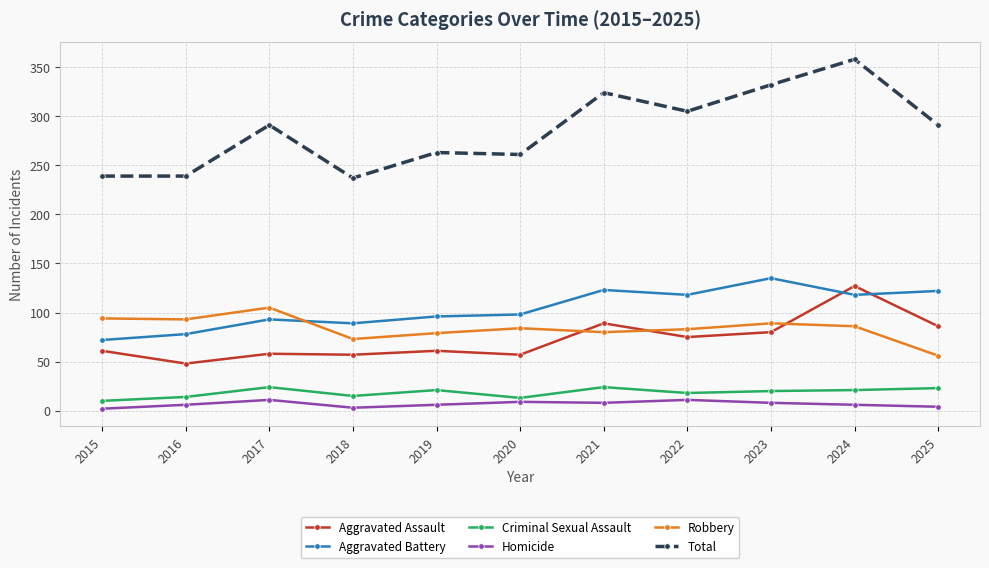

At 2023, list the series in order from smallest to largest.

Homicide, Criminal Sexual Assault, Aggravated Assault, Robbery, Aggravated Battery, Total